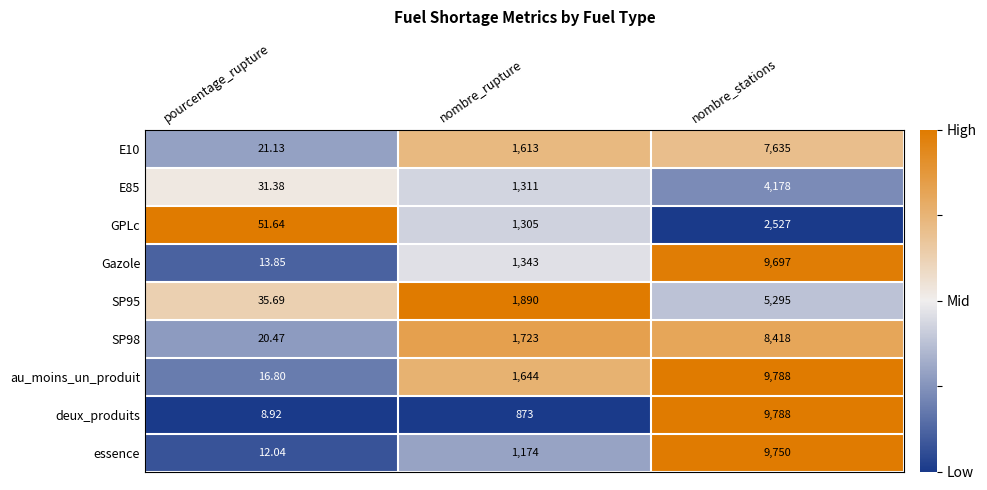

Is the value of Gazole at nombre_stations greater than the value of E10 at nombre_rupture?

Yes